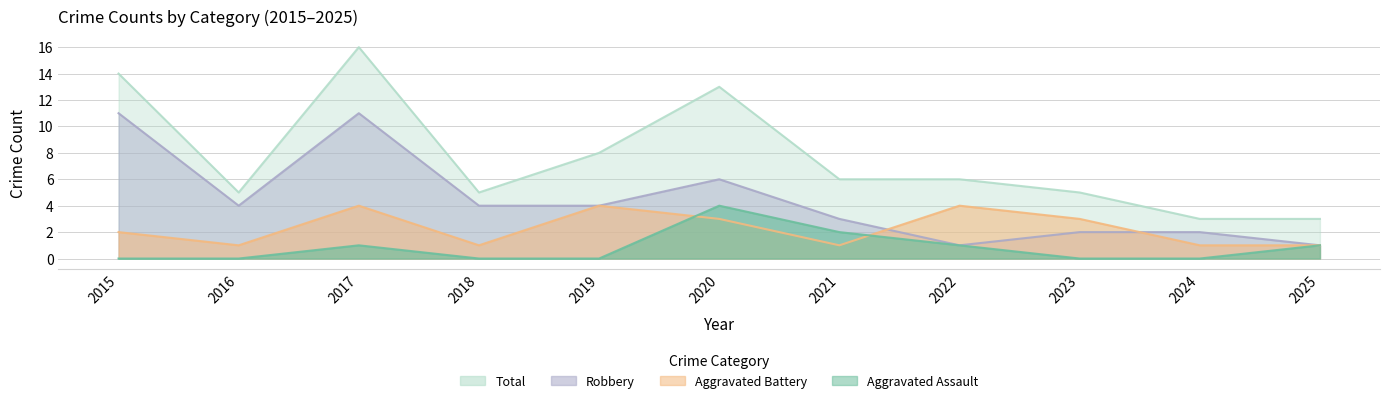

Is the value of Aggravated Assault at 2016 greater than the value of Aggravated Battery at 2020?

No